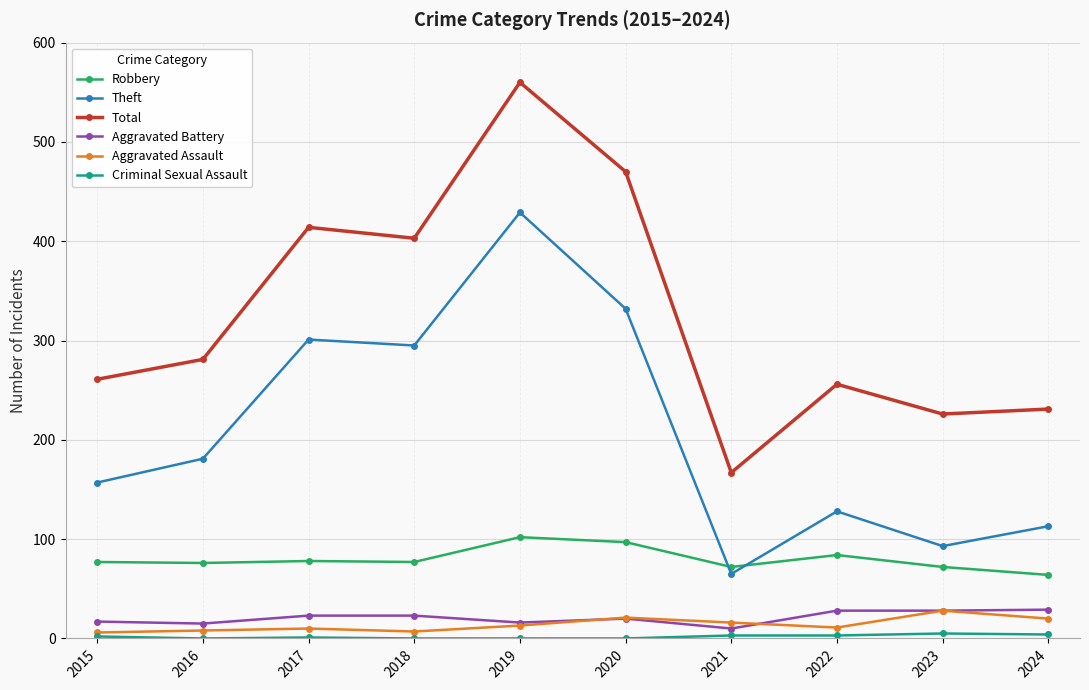

What is the lowest value of the Total series?

167